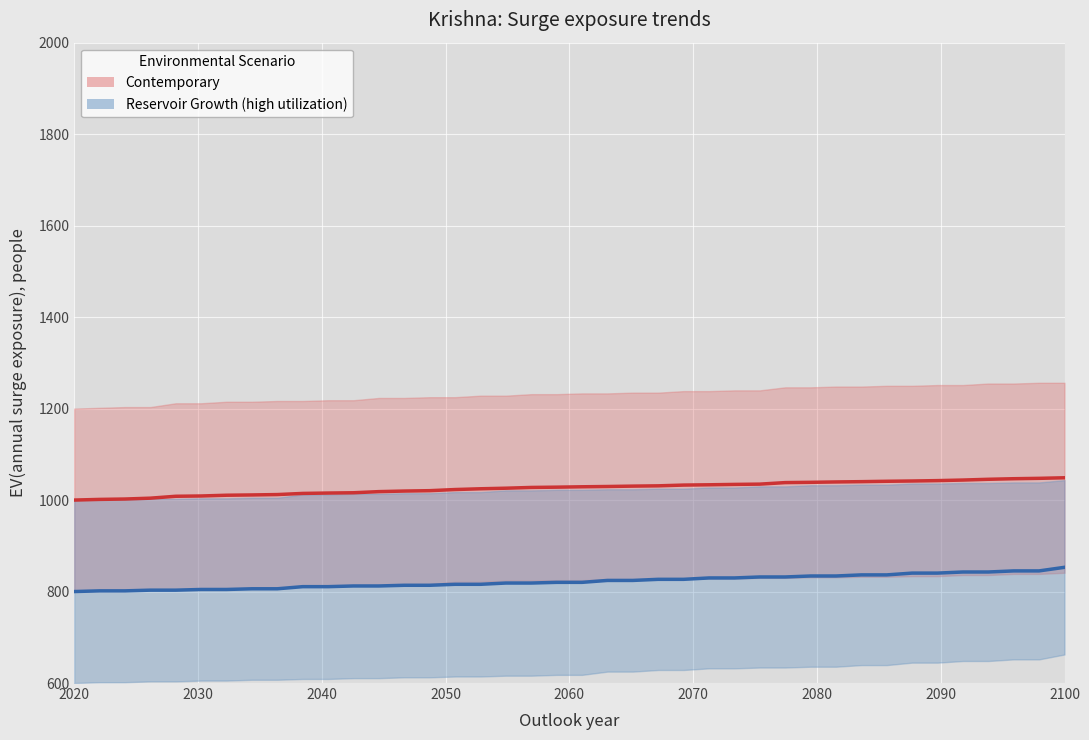

Is it true that GB_TPR (Reservoir Growth) equals 553.1 at 2030?

False